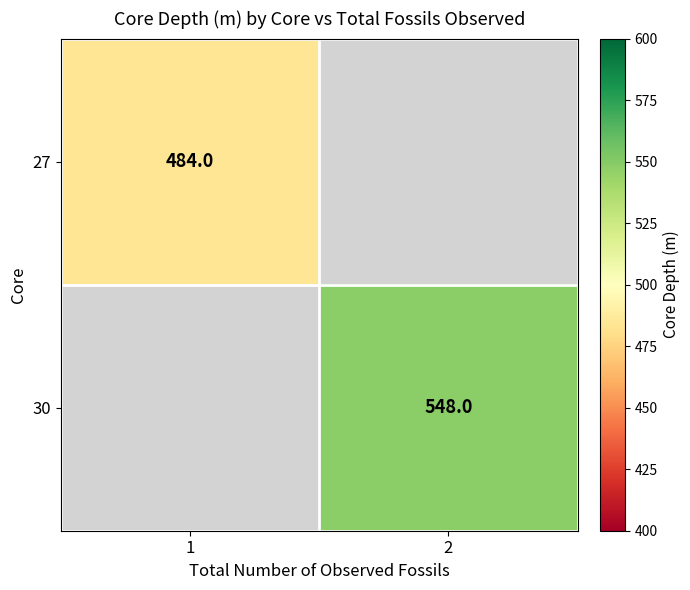

The 30 series shows 548.0 at 2. True or false?

True